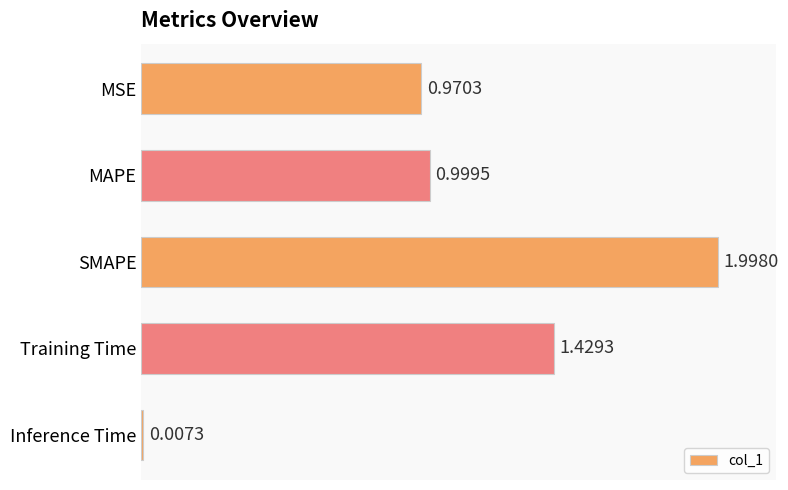

What is the difference between the maximum and minimum values?

2.0